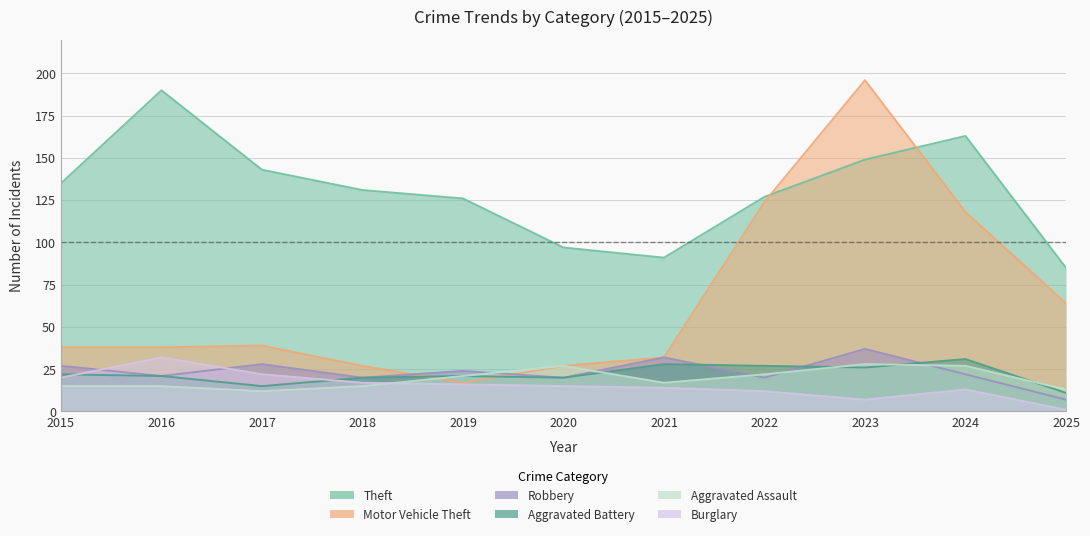

True or false: Robbery has a value of 59 at 2023.

False